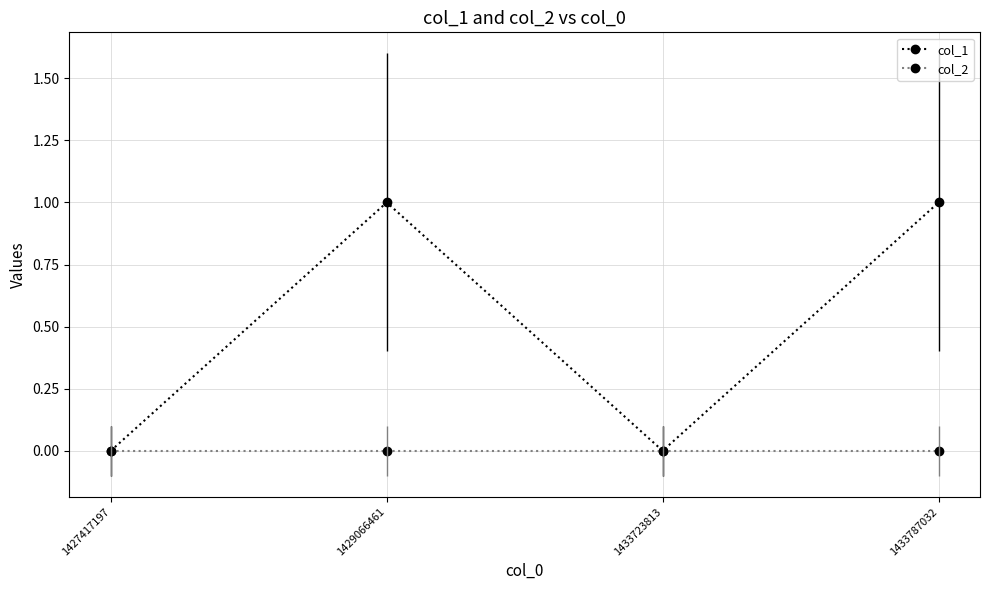

Which series changed the most between 1427417197 and 1429066461?

col_1